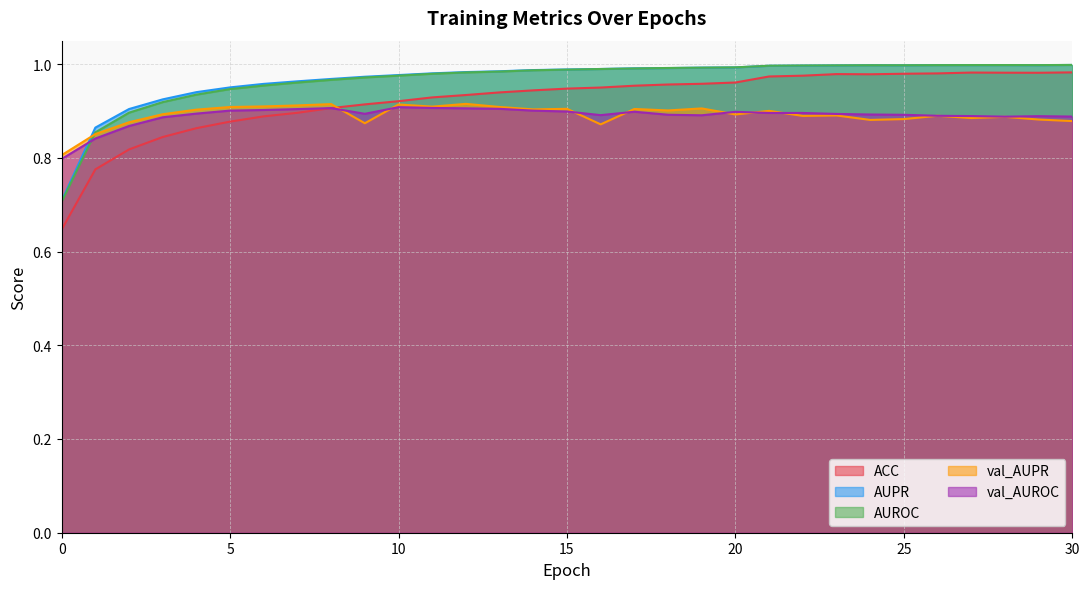

What is the value of the ACC point at the 12th from the left?

0.9